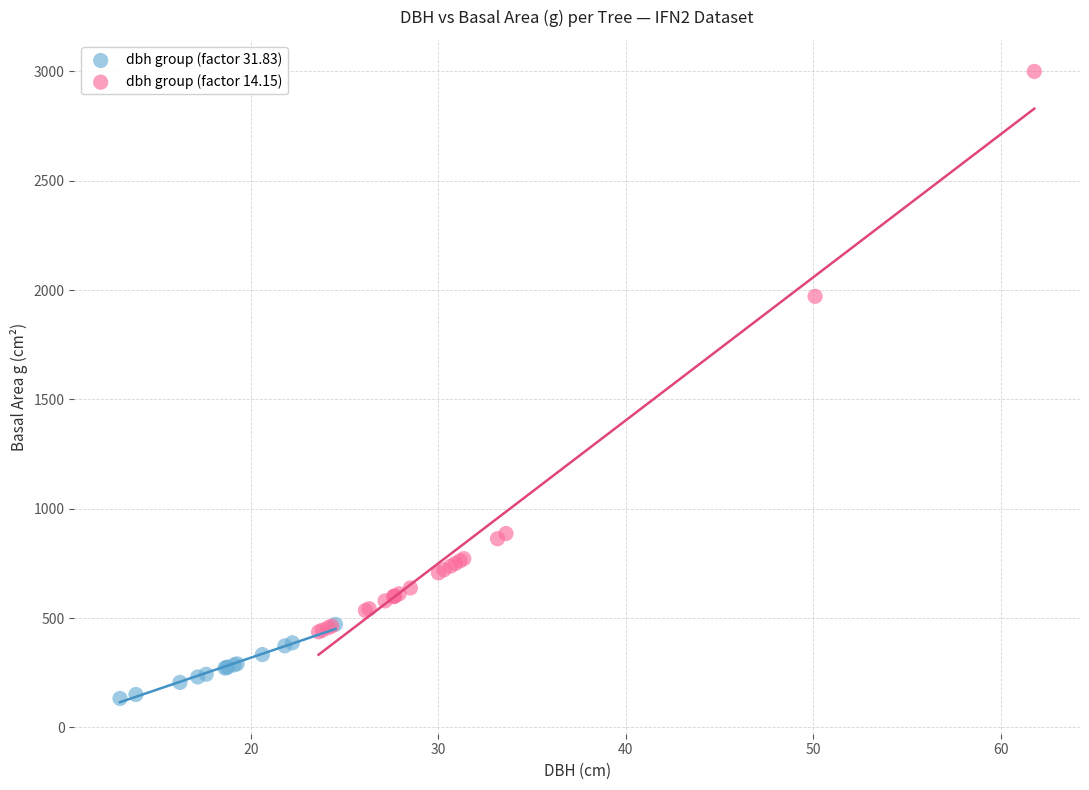

Which series contains the lowest Y value?

dbh group (factor 31.83)